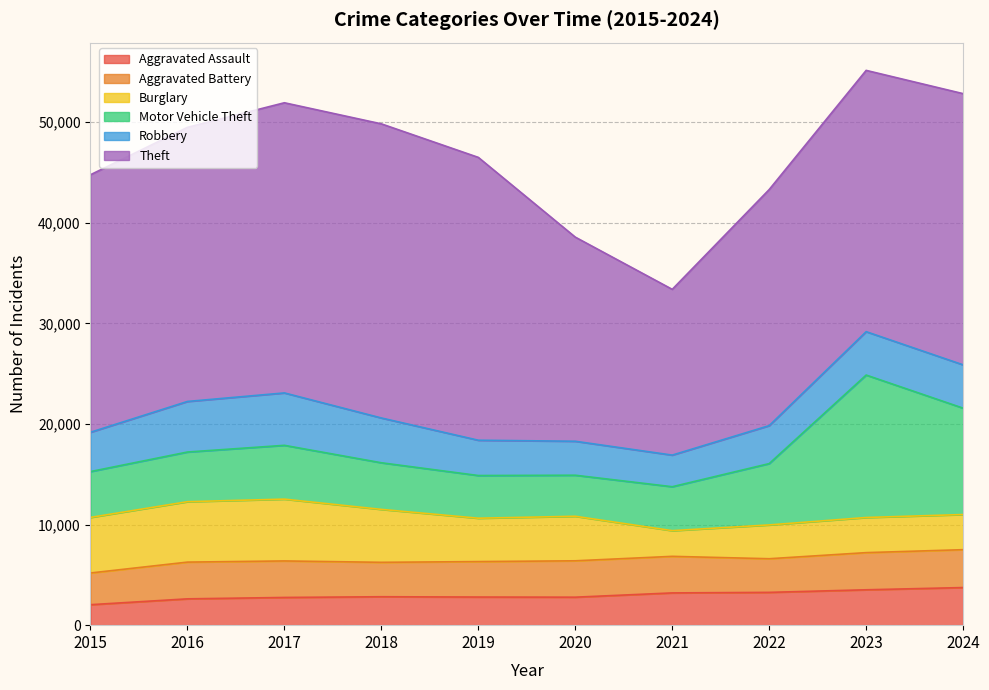

True or false: Theft and Burglary intersect in this chart.

False